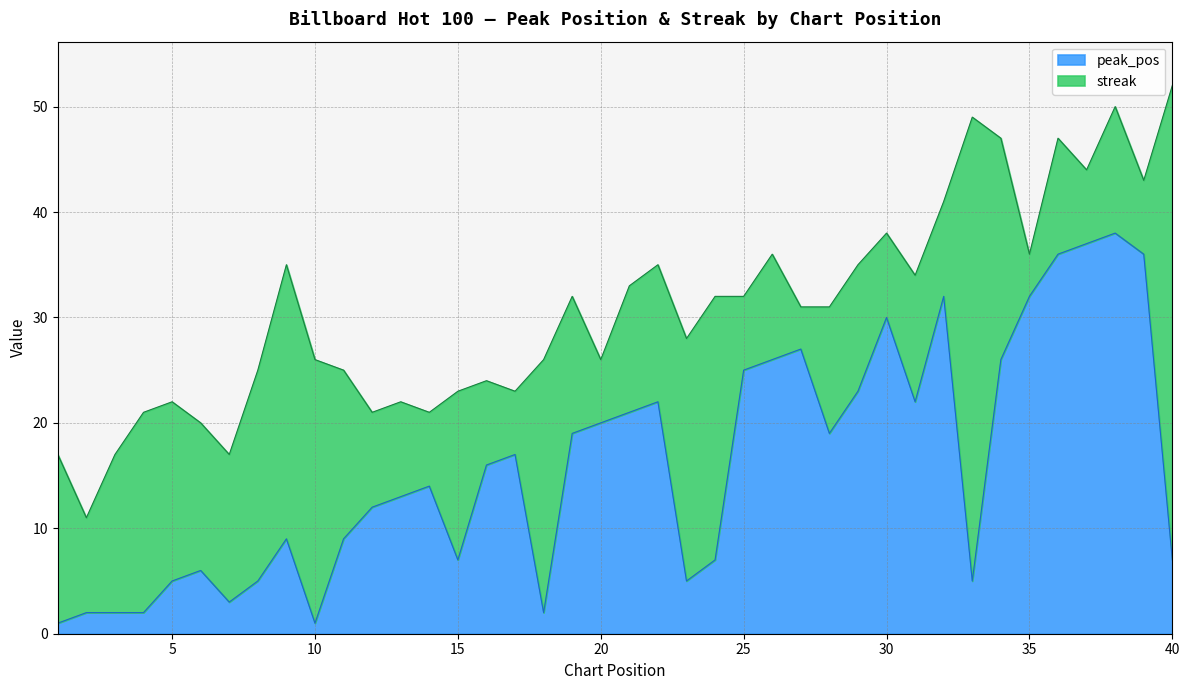

Reading left to right, extract all data points from this chart.

1=1	2=2	3=2	4=2	5=5	6=6	7=3	8=5	9=9	10=1	11=9	12=12	13=13	14=14	15=7	16=16	17=17	18=2	19=19	20=20	21=21	22=22	23=5	24=7	25=25	26=26	27=27	28=19	29=23	30=30	31=22	32=32	33=5	34=26	35=32	36=36	37=37	38=38	39=36	40=7